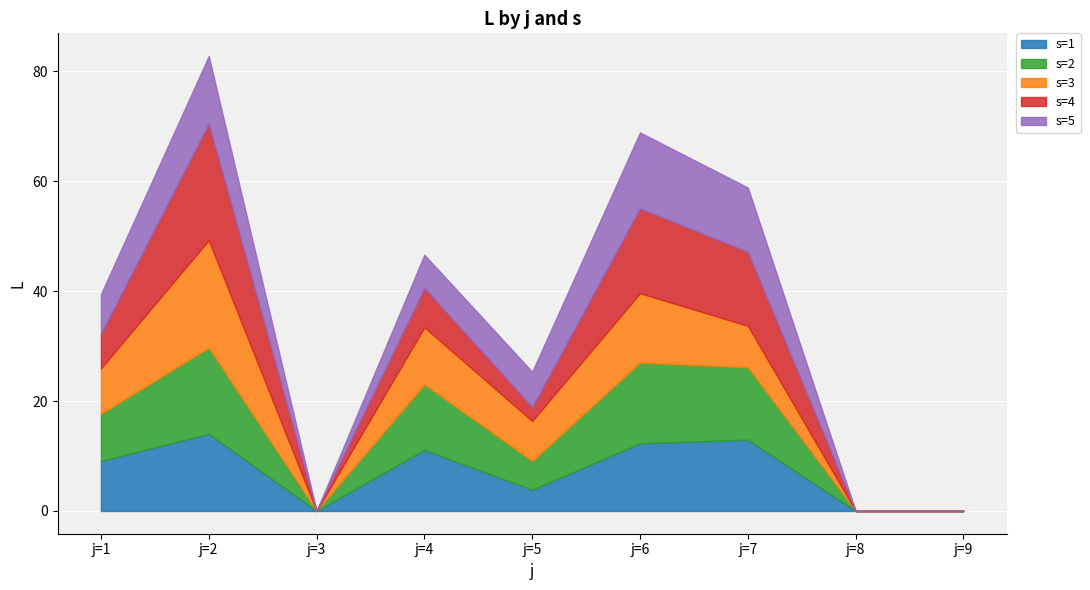

Reading left to right, extract all data points from this chart.

s=1: j=1=9.1	j=2=14.0	j=3=0.0	j=4=11.1	j=5=3.8	j=6=12.3	j=7=13.0	j=8=0.0	j=9=0.0
s=2: j=1=8.6	j=2=15.6	j=3=0.0	j=4=11.9	j=5=5.2	j=6=14.7	j=7=13.2	j=8=0.0	j=9=0.0
s=3: j=1=8.3	j=2=19.6	j=3=0.0	j=4=10.4	j=5=7.3	j=6=12.6	j=7=7.5	j=8=0.0	j=9=0.0
s=4: j=1=6.3	j=2=21.2	j=3=0.0	j=4=7.1	j=5=2.5	j=6=15.4	j=7=13.4	j=8=0.0	j=9=0.0
s=5: j=1=7.2	j=2=12.3	j=3=0.0	j=4=6.1	j=5=6.4	j=6=13.8	j=7=11.7	j=8=0.0	j=9=0.0